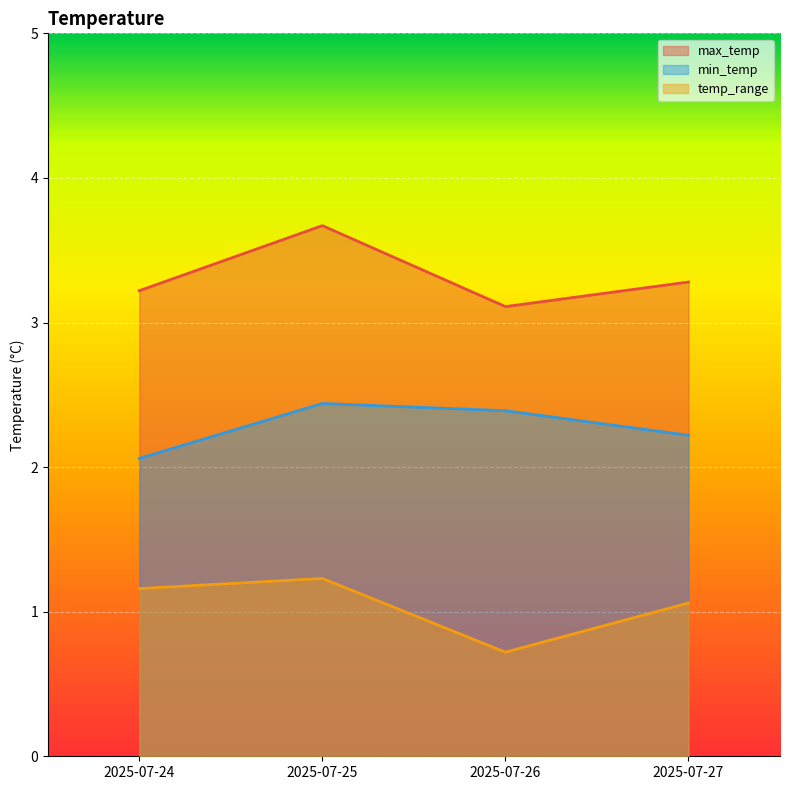

How many interior local peaks does the min_temp series have?

1